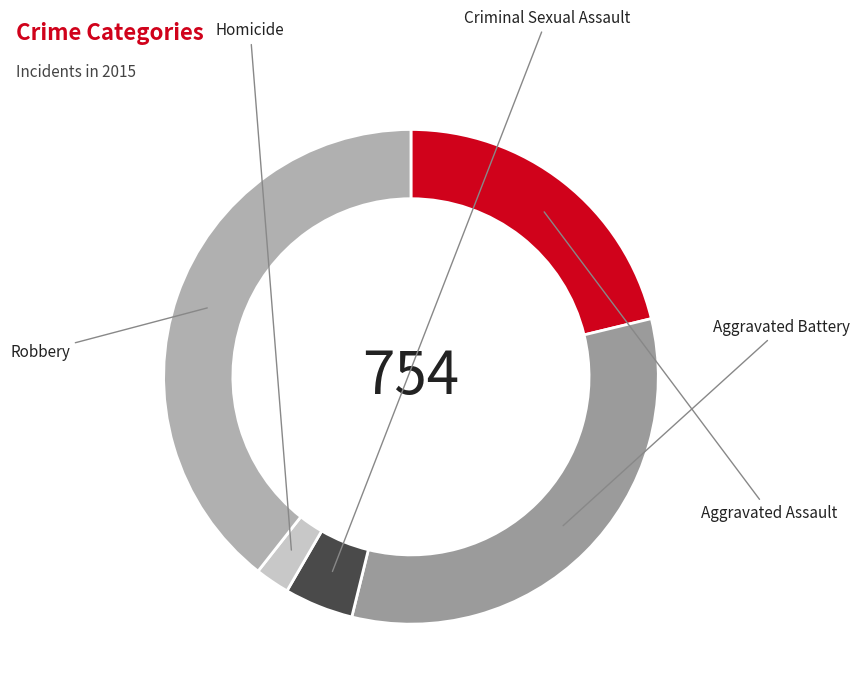

Which slice is the smallest?

Homicide